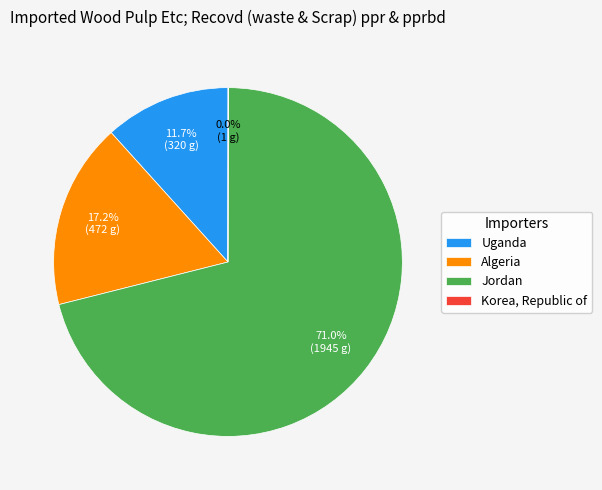

Which category has the biggest portion of the pie?

Jordan